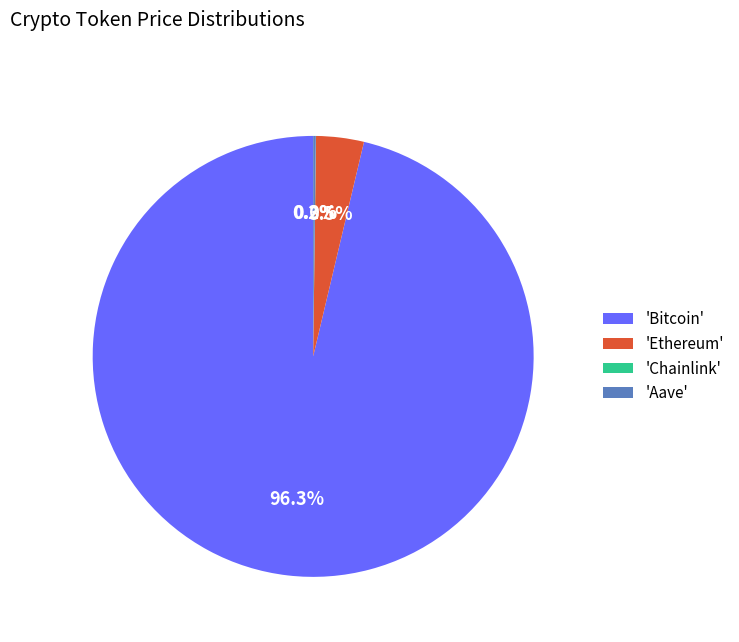

Which slice is the largest?

'Bitcoin'